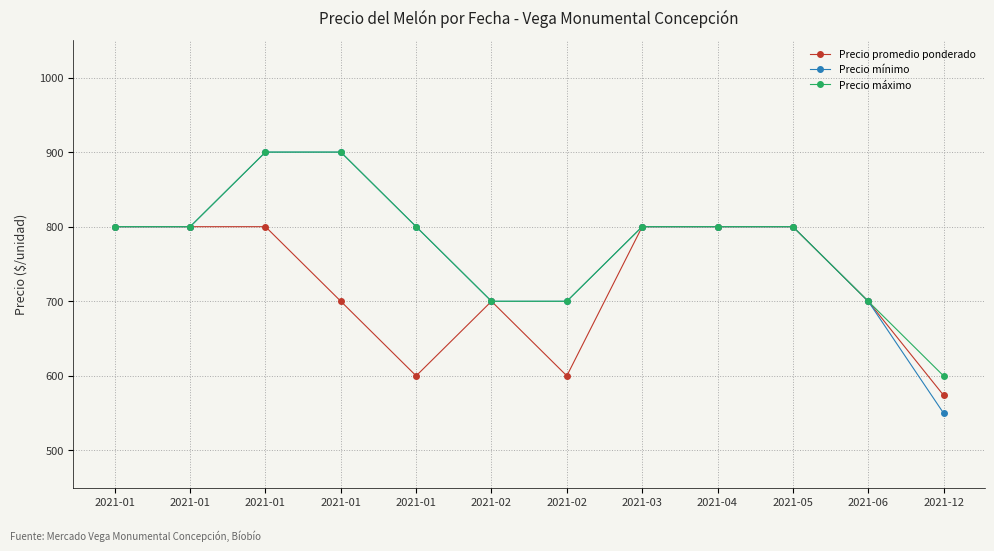

True or false: Precio máximo and Precio mínimo cross at least once.

False